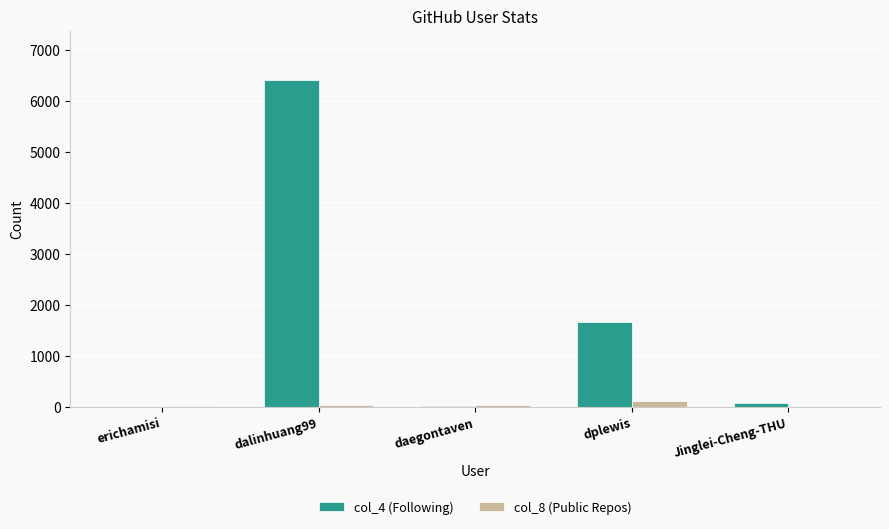

Is it true that col_4 (Following) equals 4 at erichamisi?

True